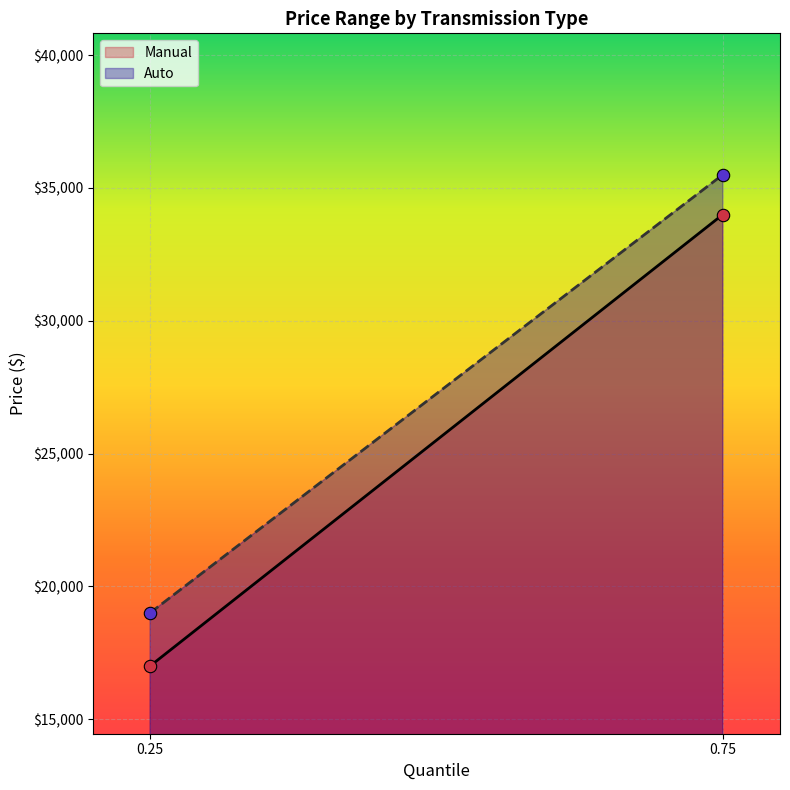

Which series contains the highest Y value?

Auto